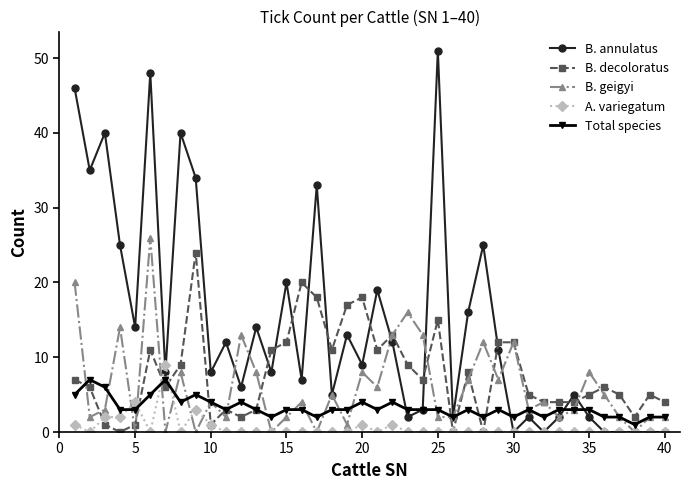

What is the value of the B. annulatus point at the 28th from the left?

25